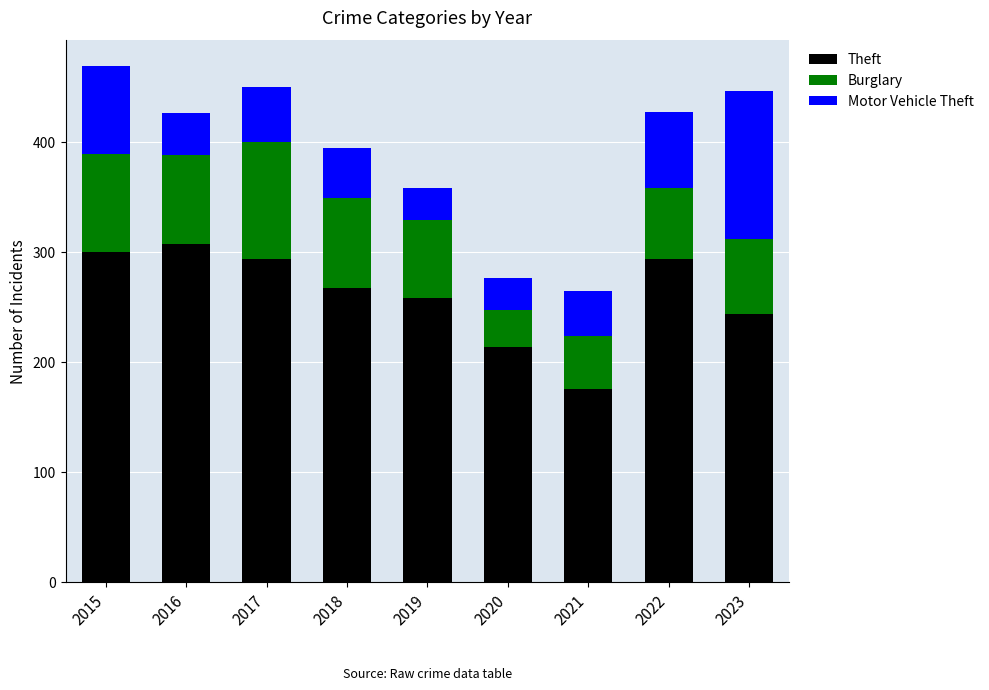

Reading left to right, list the values for the Theft series.

2015=300	2016=307	2017=294	2018=267	2019=258	2020=214	2021=176	2022=294	2023=244